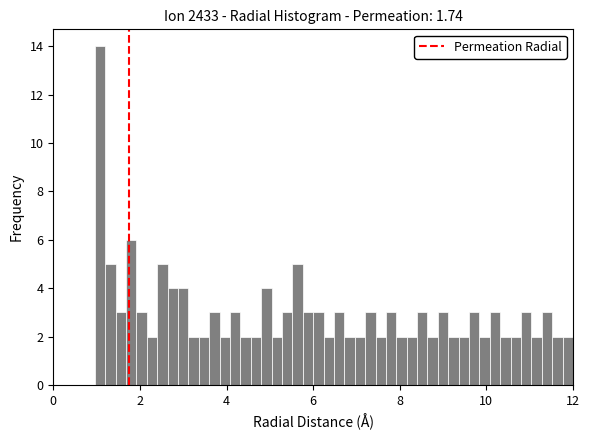

Around what value on the x-axis is the tallest bar? Give the approximate position of its centre, as read against the axis.

1.0